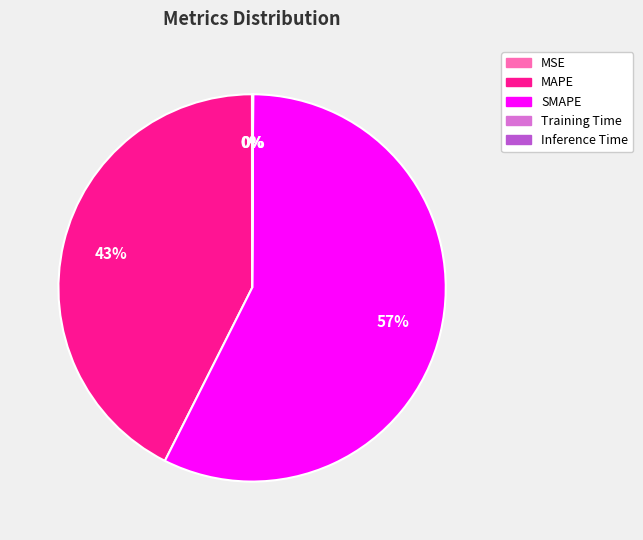

What is the largest slice in the pie chart?

SMAPE